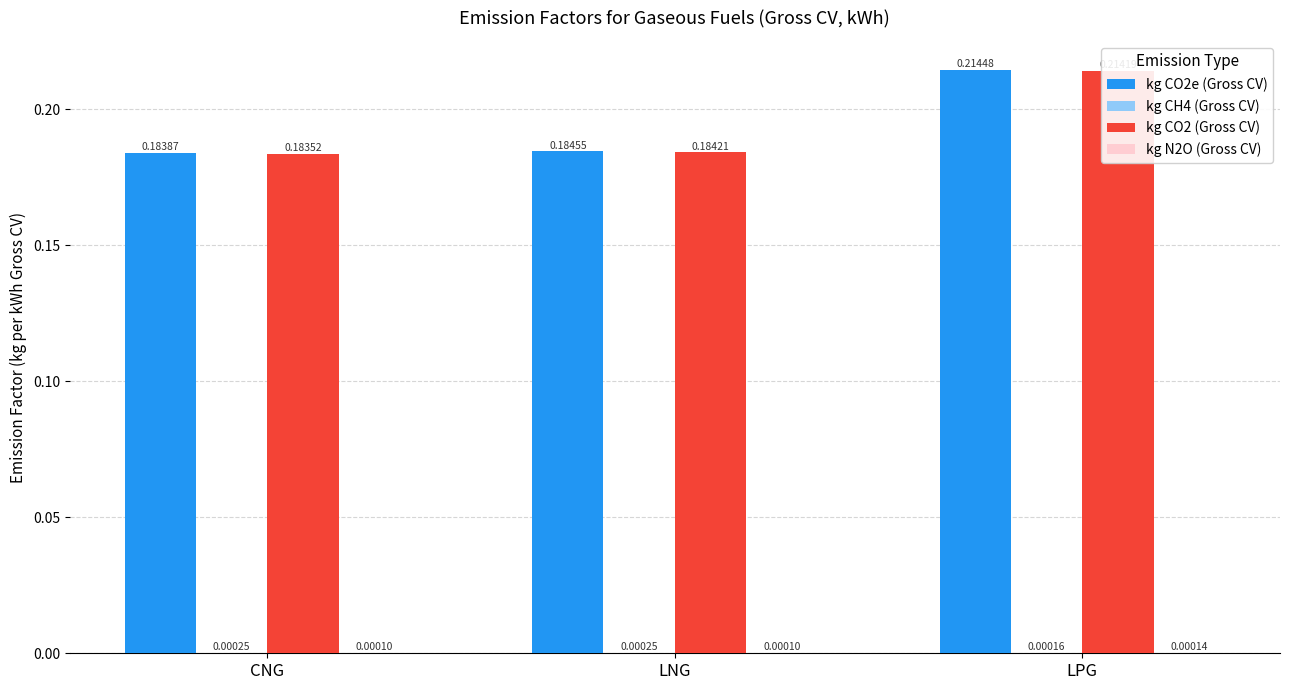

Which category has the highest value in the kg CO2 (Gross CV) series?

LPG